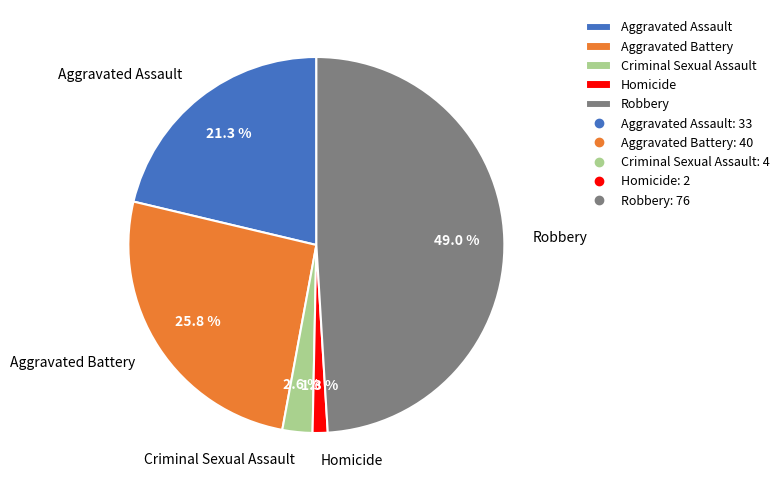

To the nearest percent, what portion does Robbery represent?

49%